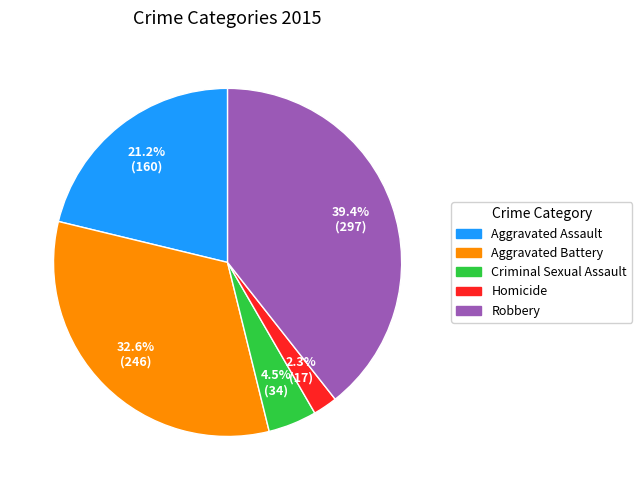

How many slices are in this pie chart?

5